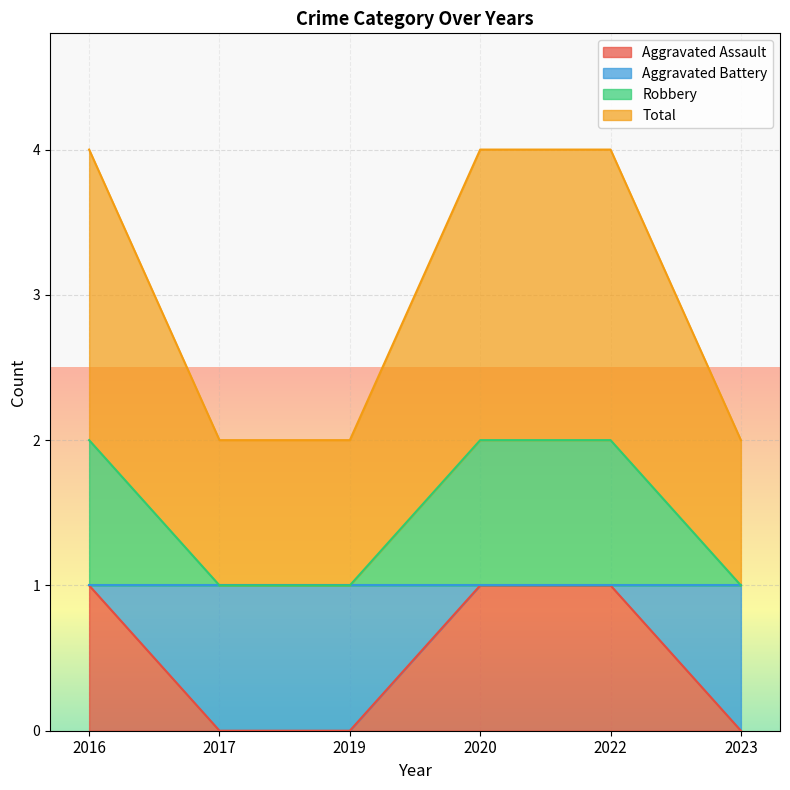

Which label corresponds to the smallest value in the chart?

2017